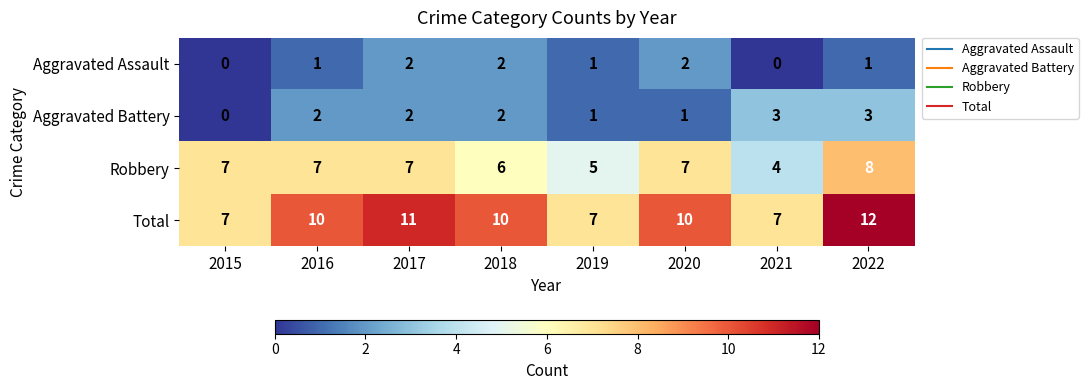

Which label corresponds to the largest value in the chart?

2022